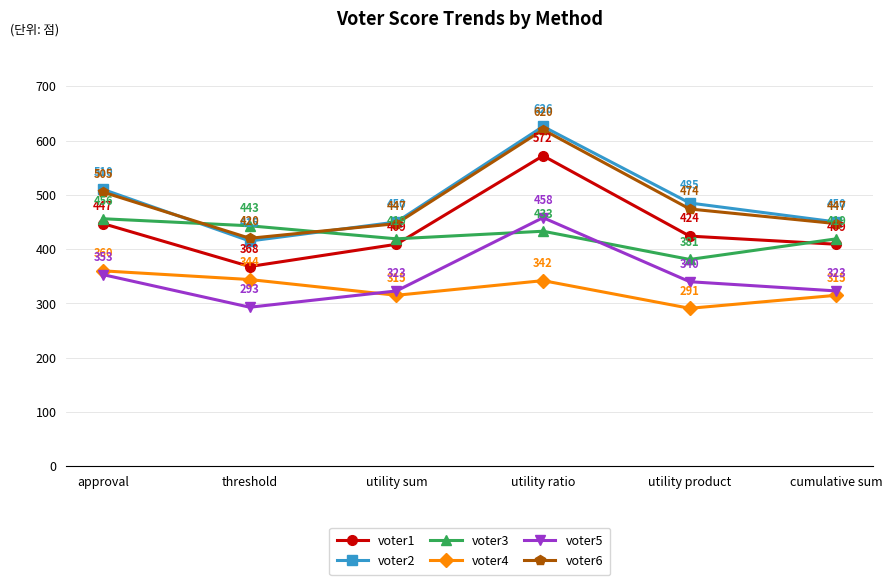

At which category is the sum across all series the highest?

utility ratio